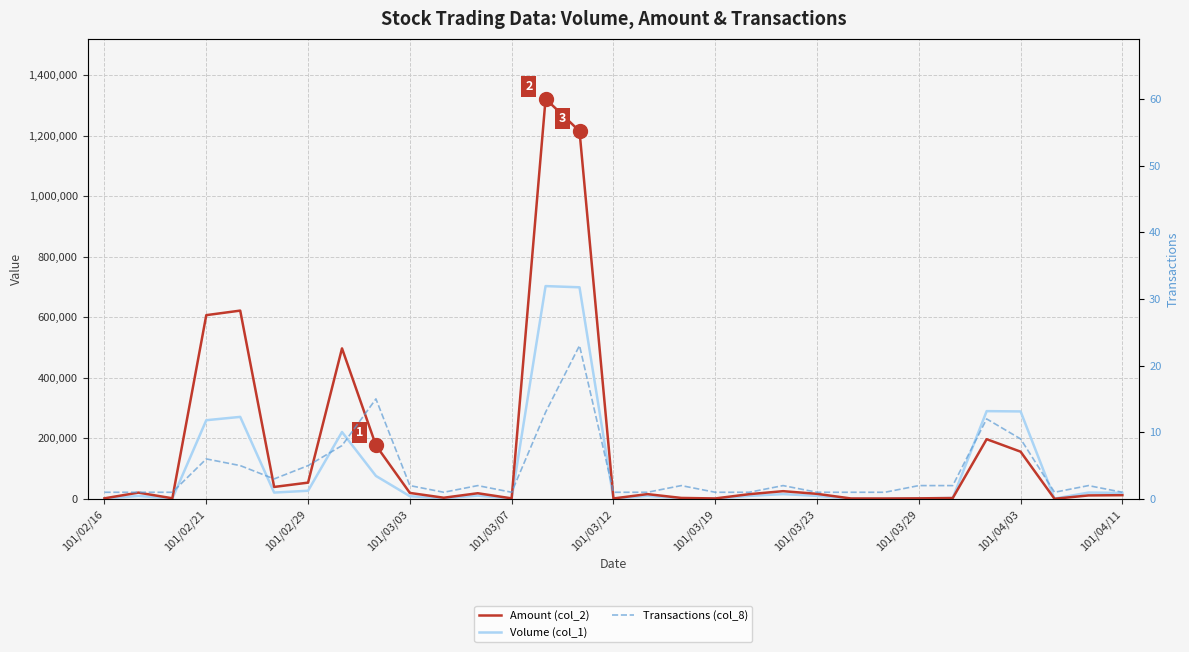

At which category is the sum across all series the highest?

13